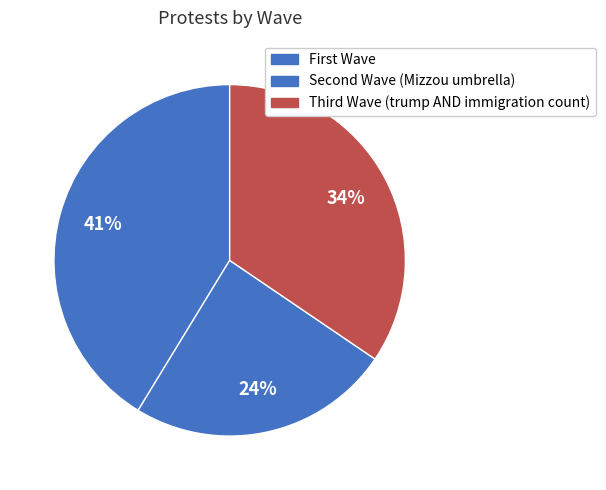

How many slices are in this pie chart?

3